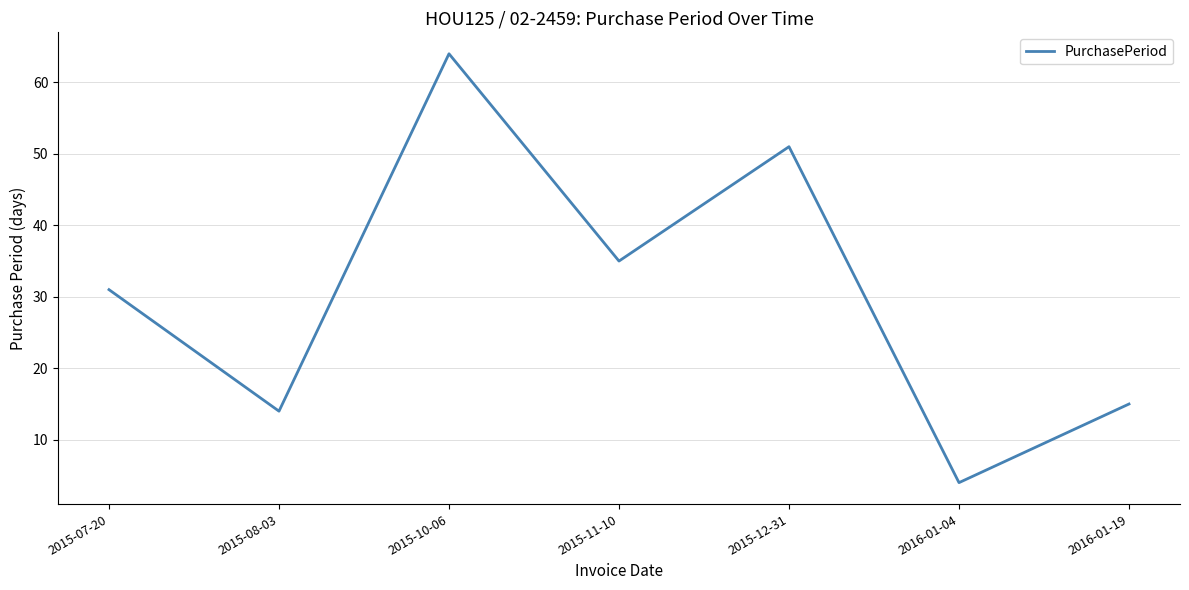

How many interior local peaks (higher than both neighbors) does the data have?

2